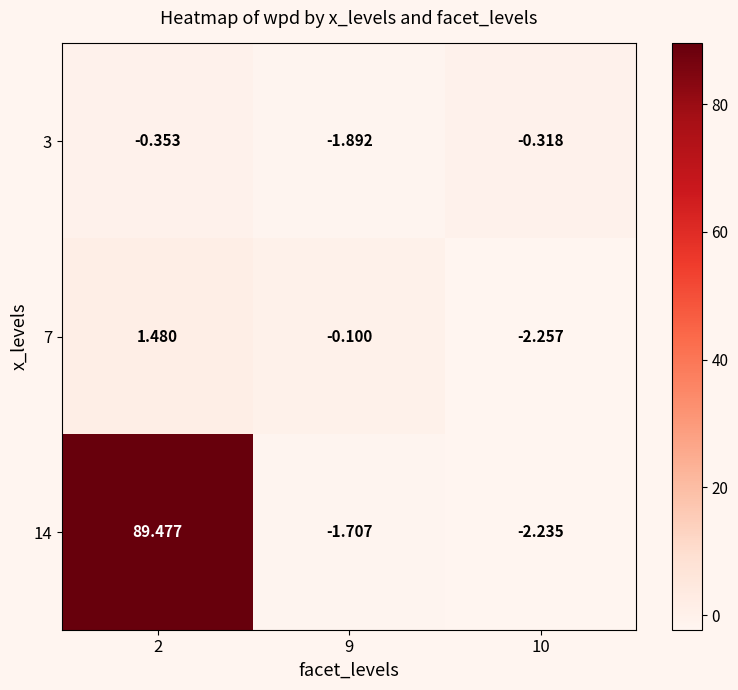

Is the value of 3 at 9 greater than the value of 7 at 2?

No